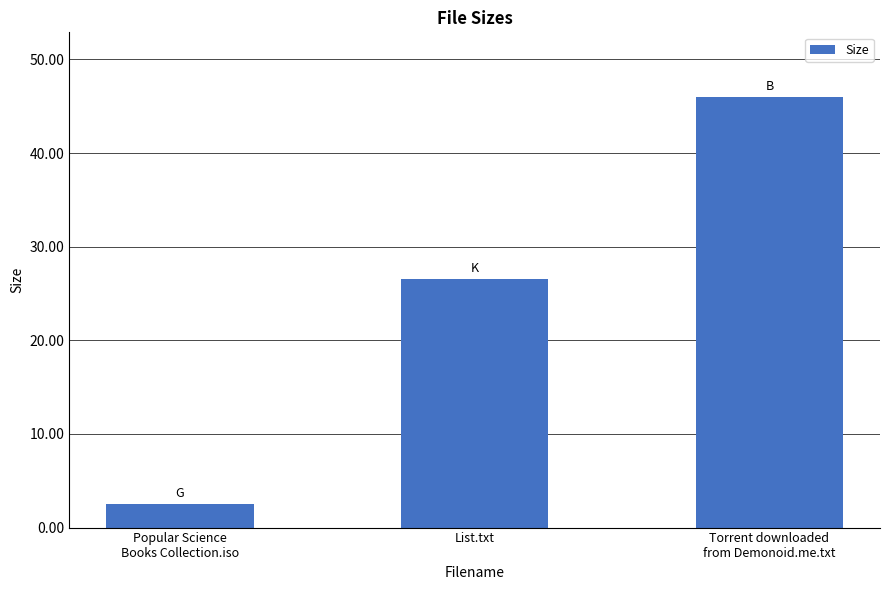

What is the minimum value shown in the chart?

2.5